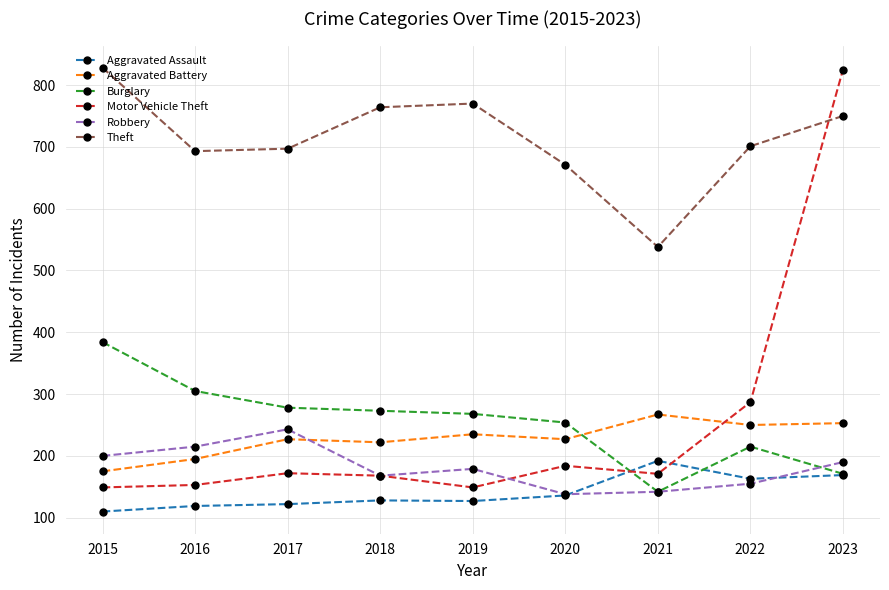

The value of Burglary at 2018 is 86. True or false?

False